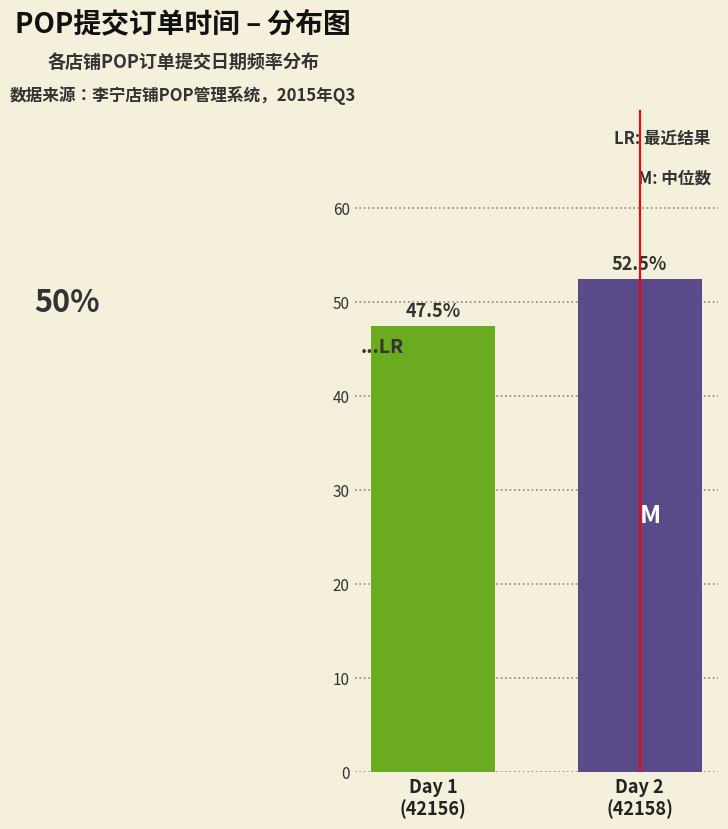

Reading left to right, what are all the values shown in this chart?

47.5	52.5